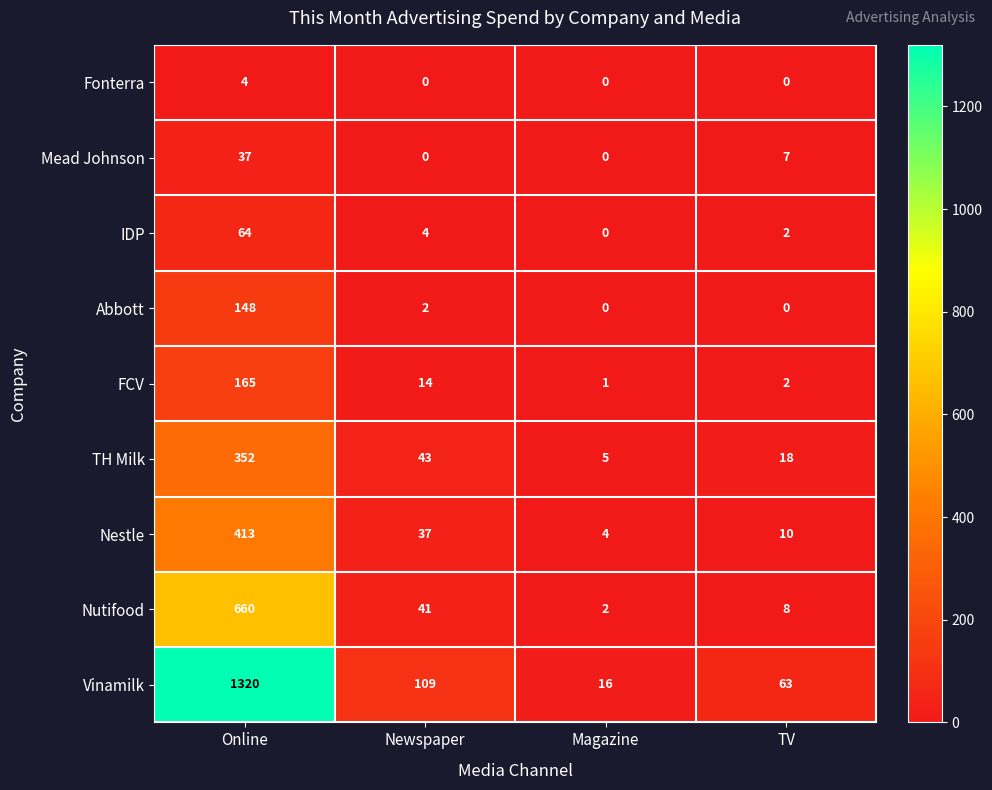

Which series has the widest spread of values?

Vinamilk